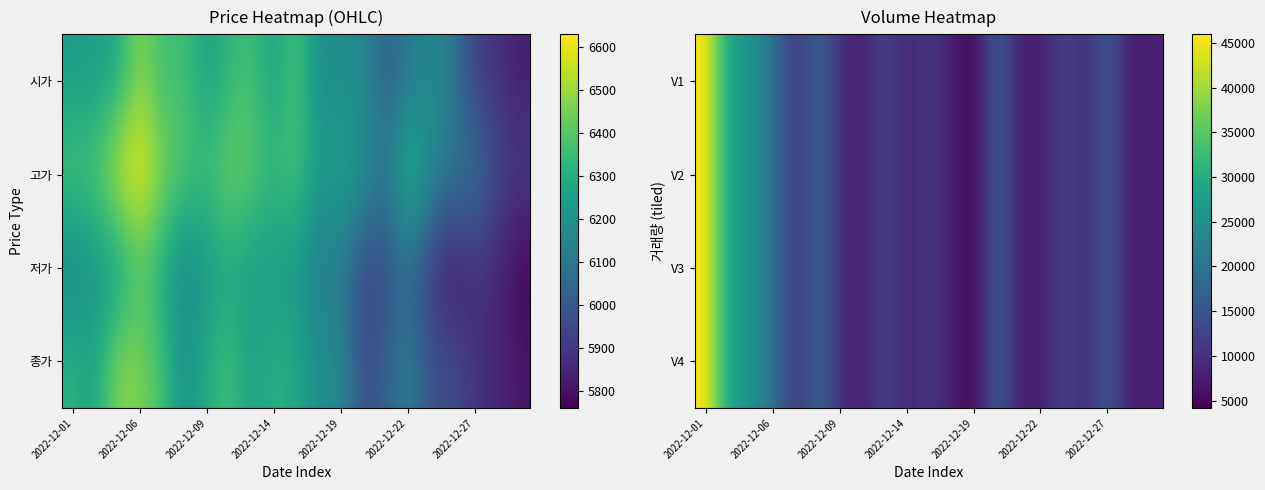

The V3 series shows 10325 at 2022-12-22. True or false?

False